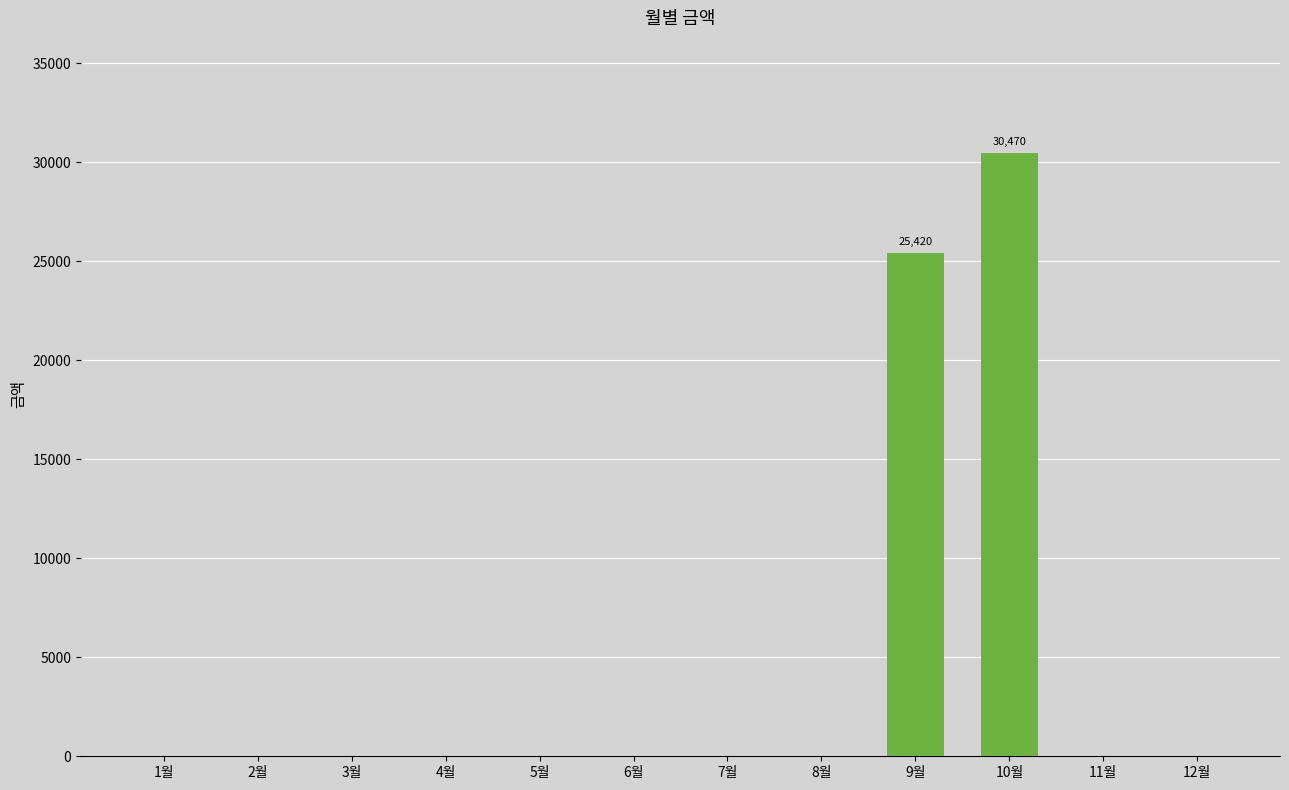

At which label is the value closest to 15235?

9월